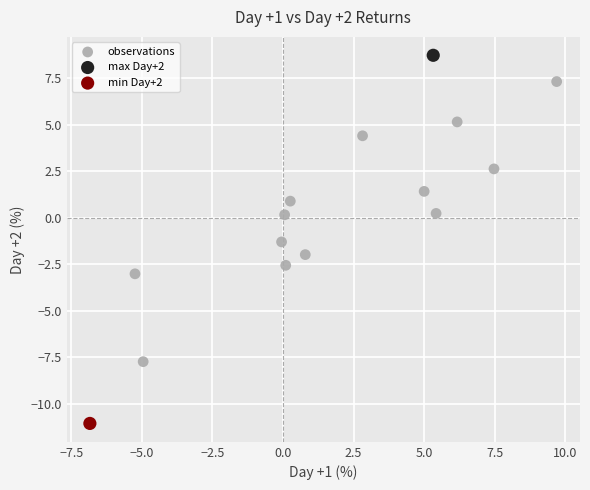

What are all the series names shown in the legend?

observations, max Day+2, min Day+2